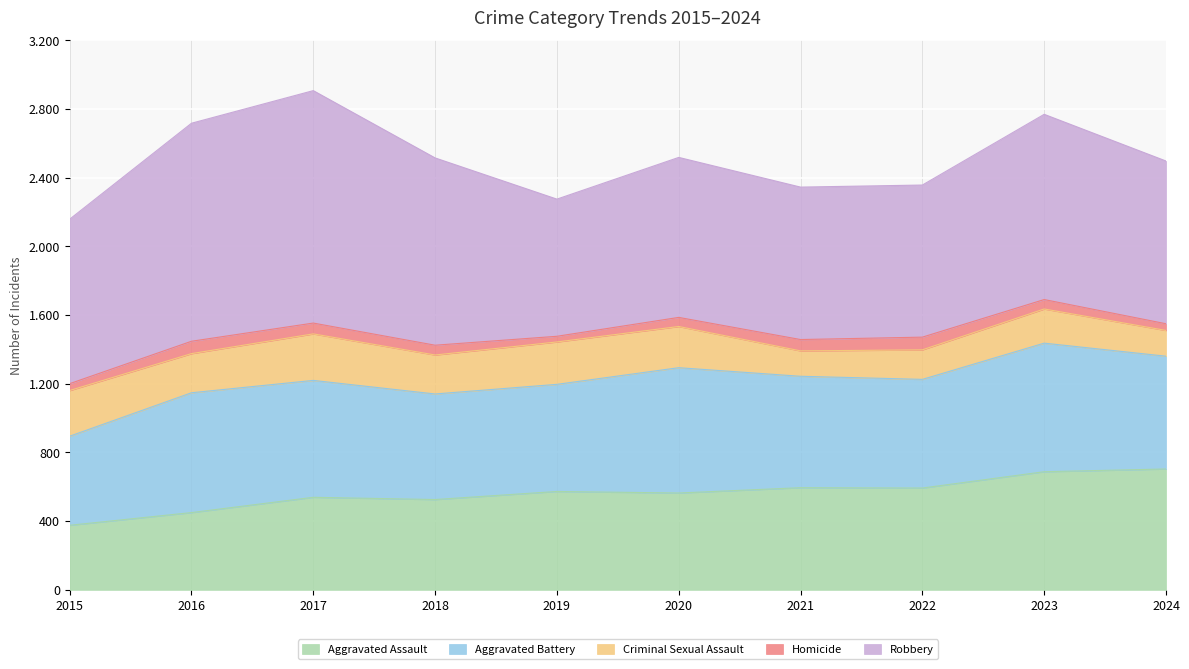

Reading left to right, what are all the values shown in this chart?

Aggravated Assault: 376	450	539	526	573	564	595	593	688	704
Aggravated Battery: 519	698	681	615	624	730	649	633	749	657
Criminal Sexual Assault: 266	228	271	227	247	240	148	172	199	150
Homicide: 40	72	63	57	33	53	66	74	55	39
Robbery: 958	1270	1354	1091	799	932	888	886	1079	948